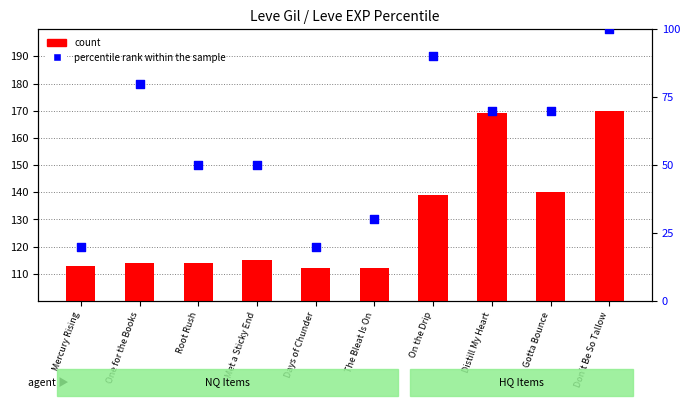

Is the value of percentile rank within the sample at On the Drip greater than the value of count at One for the Books?

No